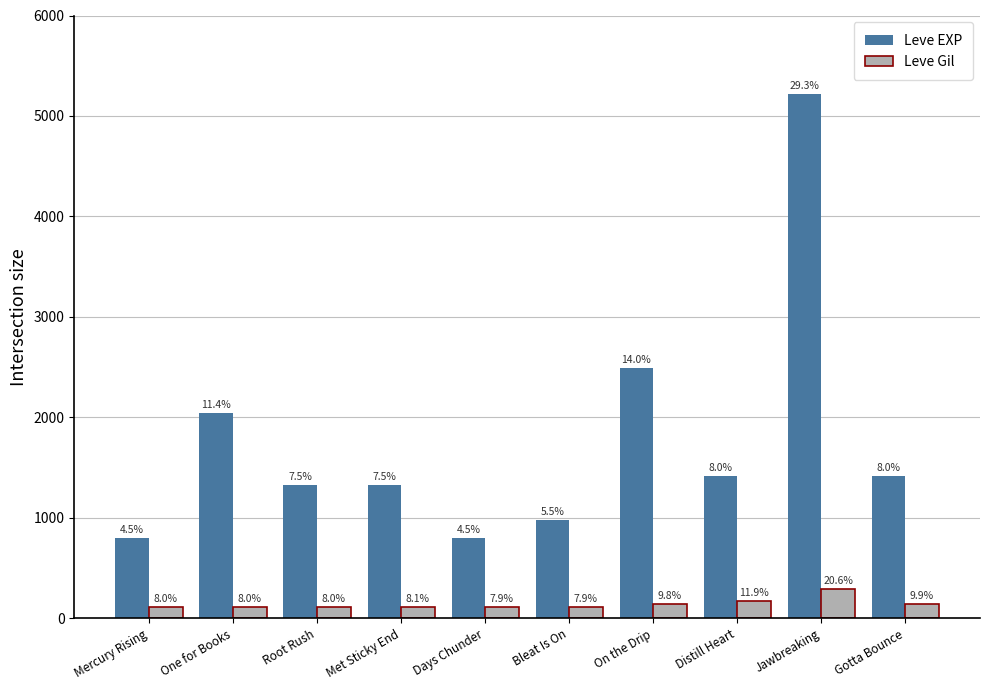

Which category has the lowest value across all series?

Days Chunder